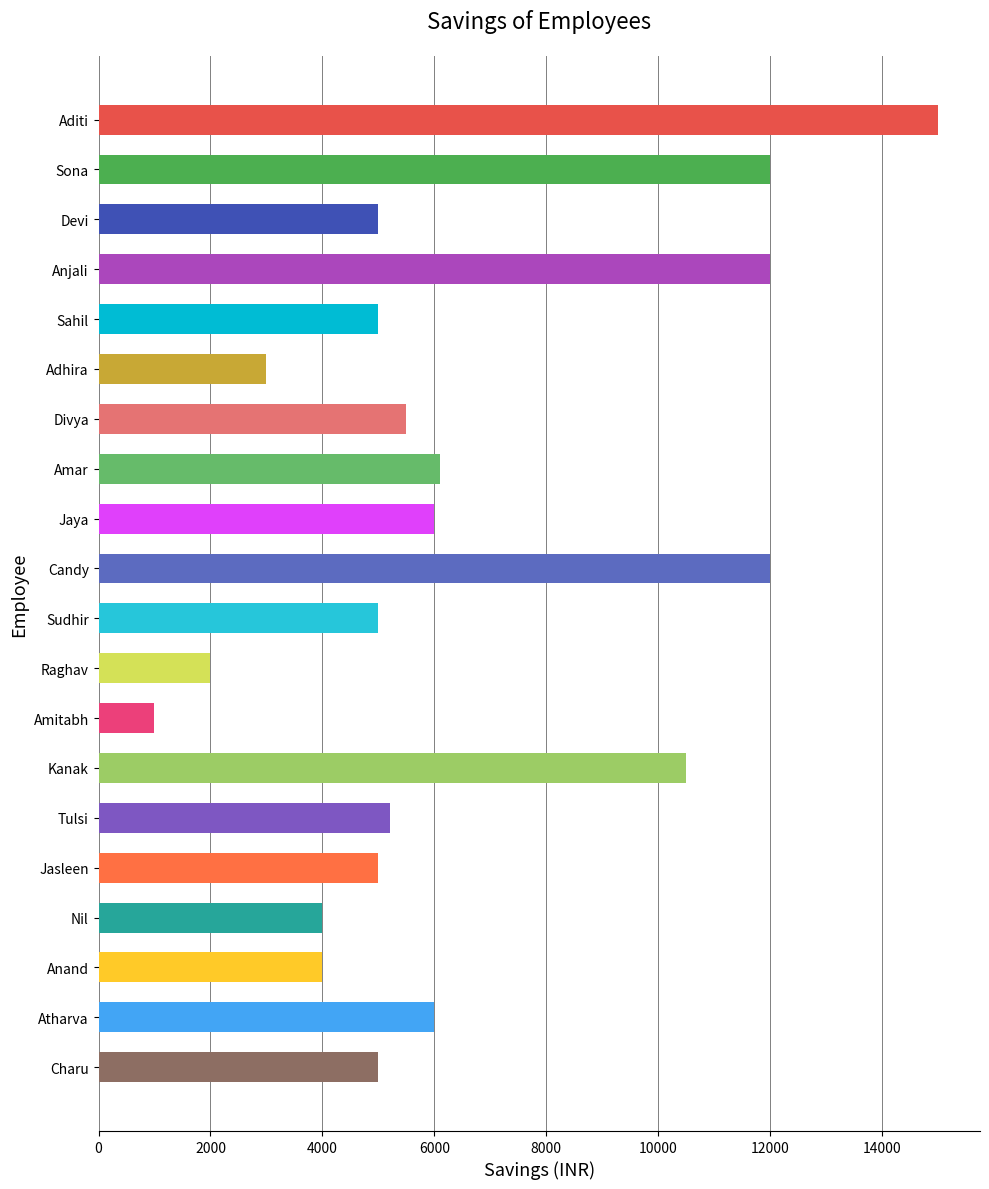

Does the chart contain any negative values?

No